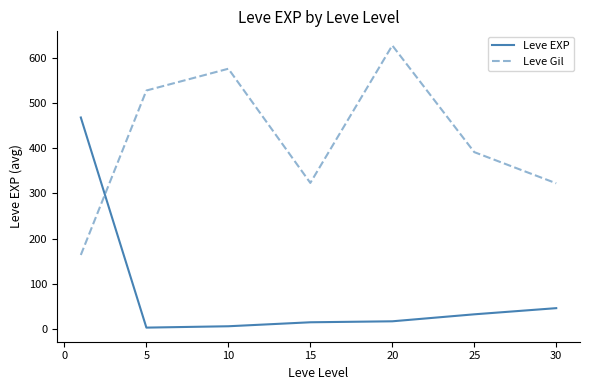

Rank the series by their maximum value, from lowest to highest.

Leve EXP, Leve Gil